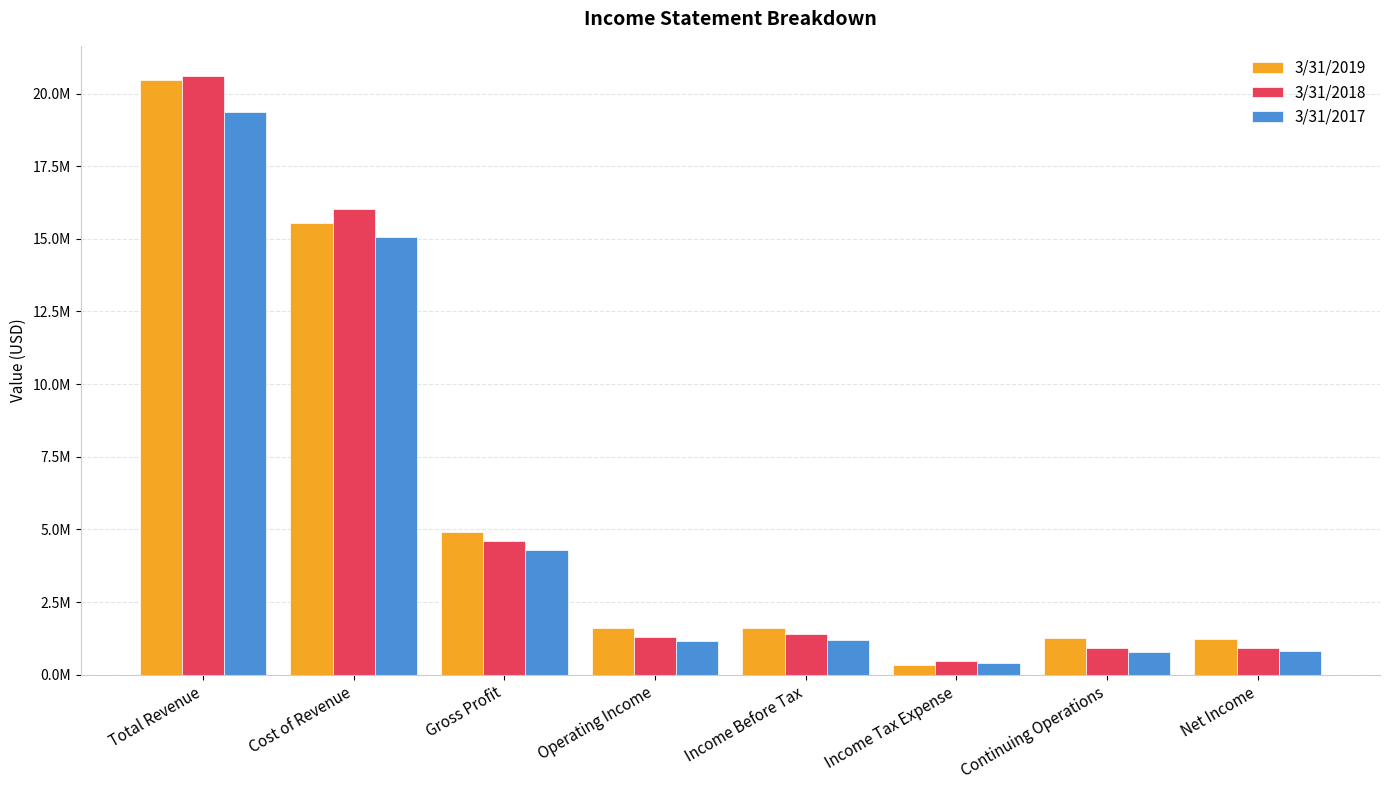

Rank the series by their average value, from highest to lowest.

3/31/2019, 3/31/2018, 3/31/2017